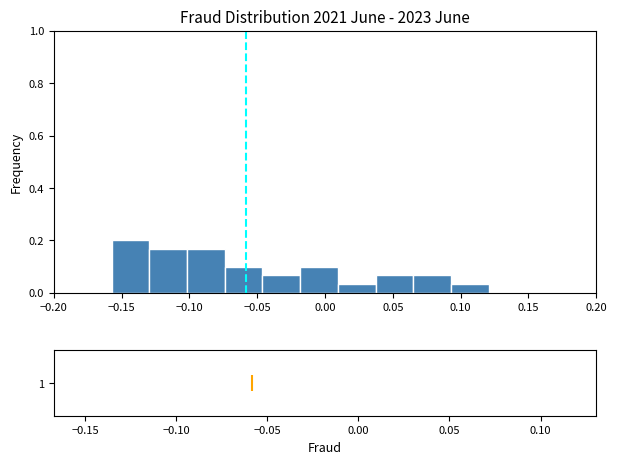

Reading left to right, transcribe this chart: for each bar, give the range it covers on the x-axis and its height. Neither the bar edges nor the heights are printed on the chart, so give them approximately, as read against the axes.

-0.155 to -0.130: 0.20
-0.130 to -0.100: 0.16
-0.100 to -0.075: 0.16
-0.075 to -0.045: 0.10
-0.045 to -0.020: 0.06
-0.020 to 0.010: 0.10
0.010 to 0.035: 0.04
0.035 to 0.065: 0.06
0.065 to 0.095: 0.06
0.095 to 0.120: 0.04